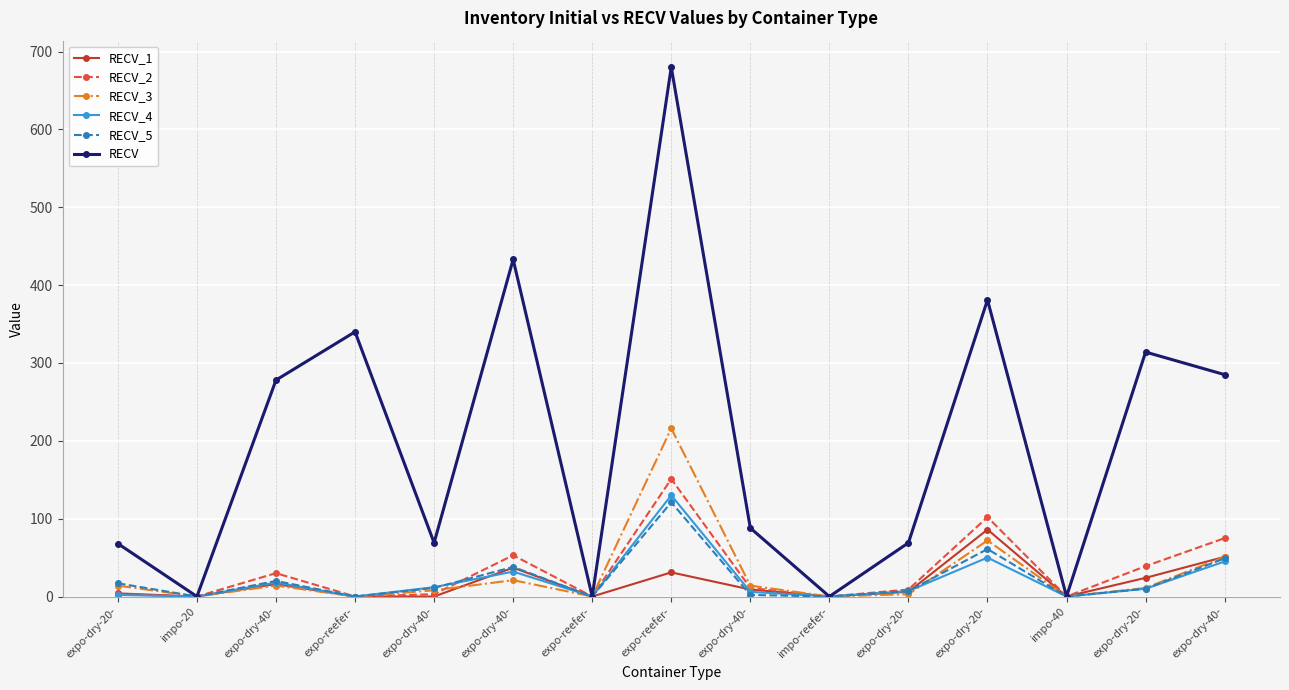

Count the number of categories in the chart.

15